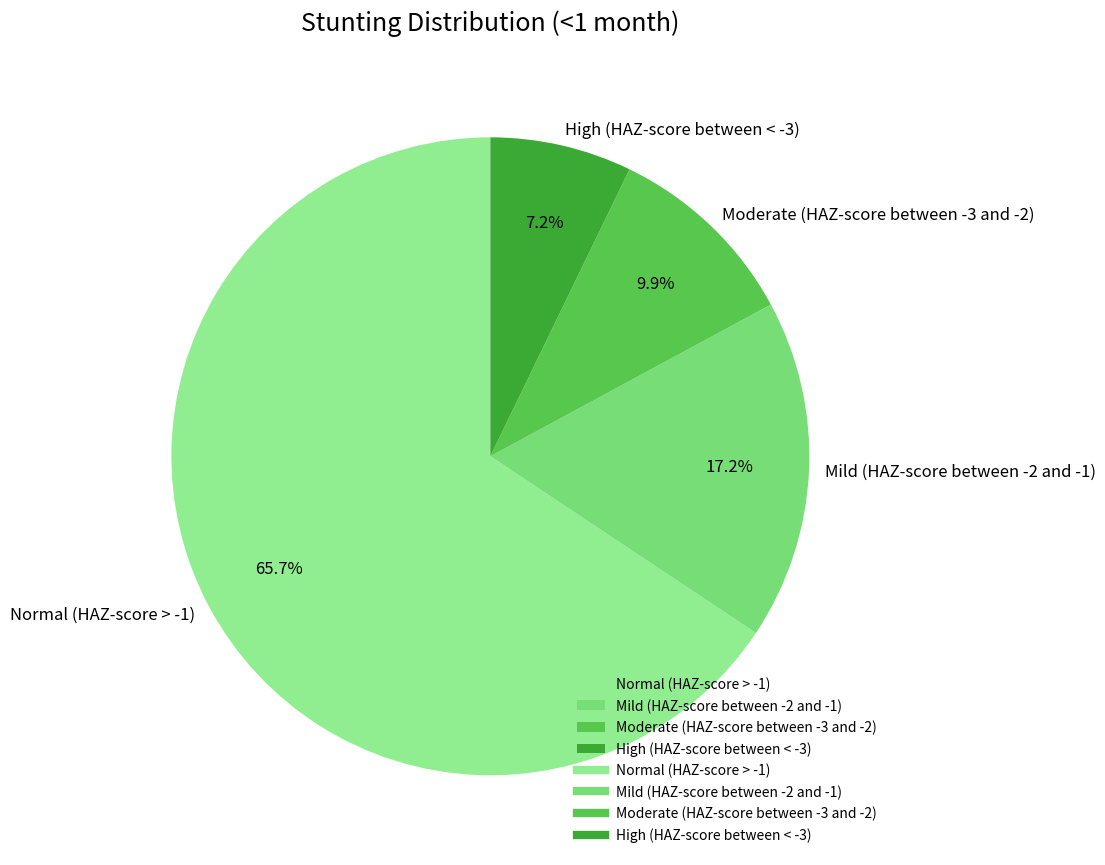

To the nearest percent, what is the difference between the High (HAZ-score between < -3) and Mild (HAZ-score between -2 and -1) slice percentages?

10%